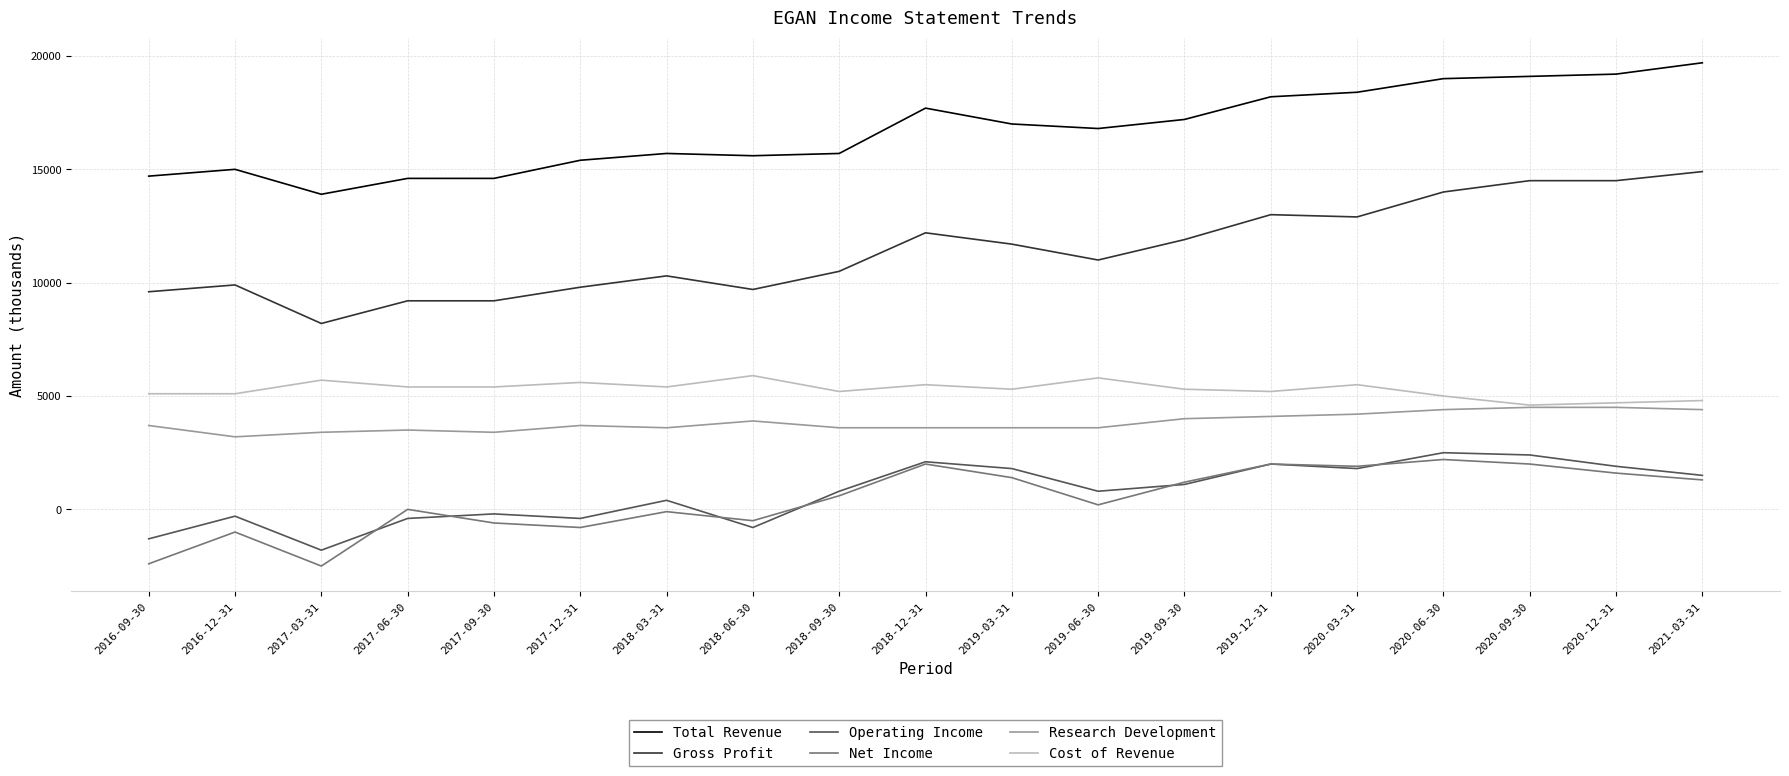

What is the sum of the Gross Profit values at 2019-06-30 and 2019-12-31?

24000